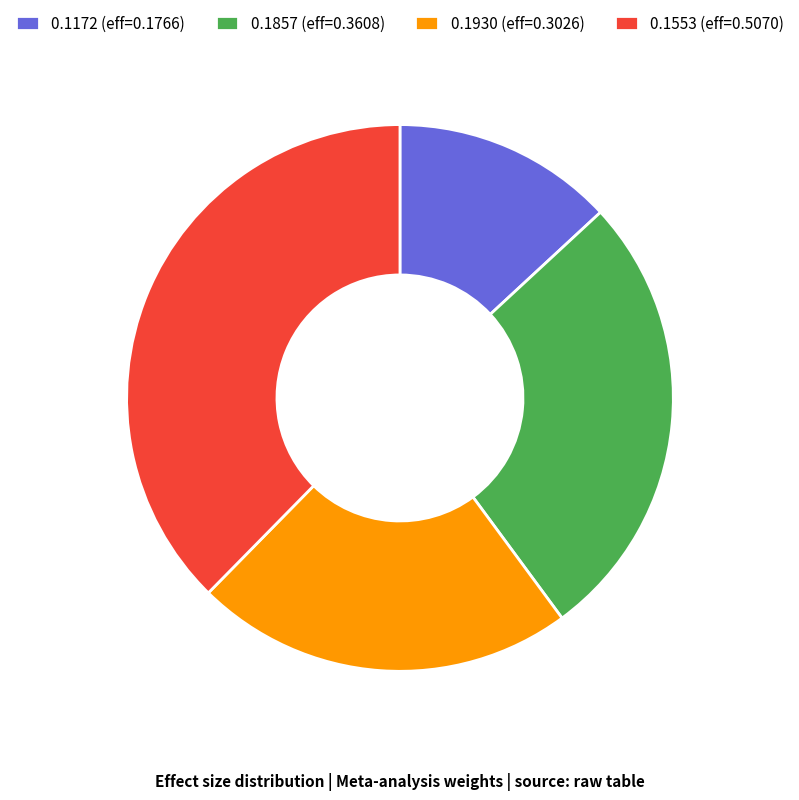

How many slices are in this pie chart?

4